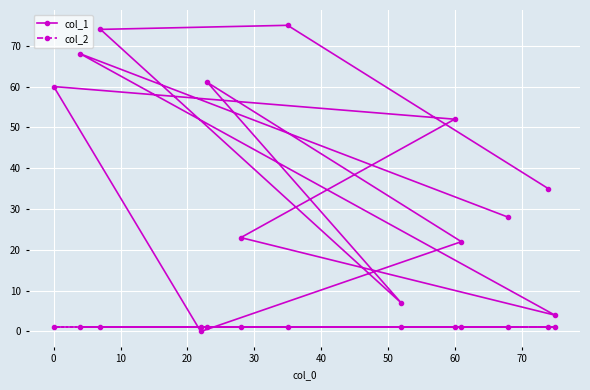

How many positive values does the col_1 series have?

12